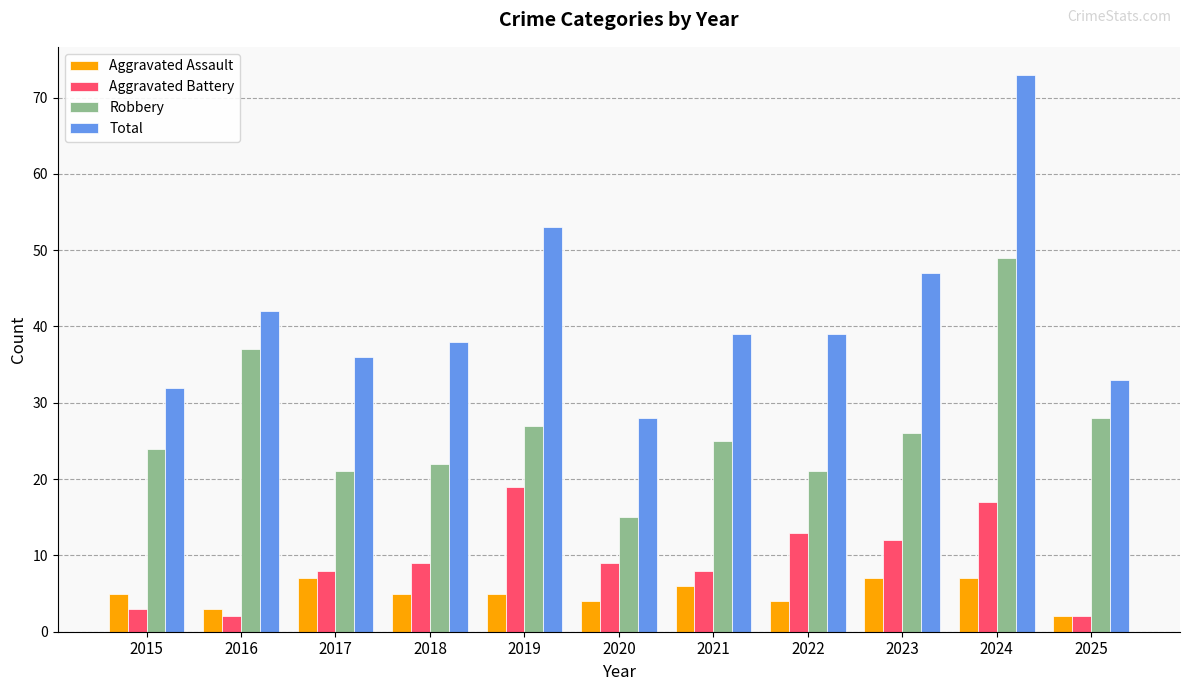

True or false: Aggravated Assault has a value of 8 at 2019.

False